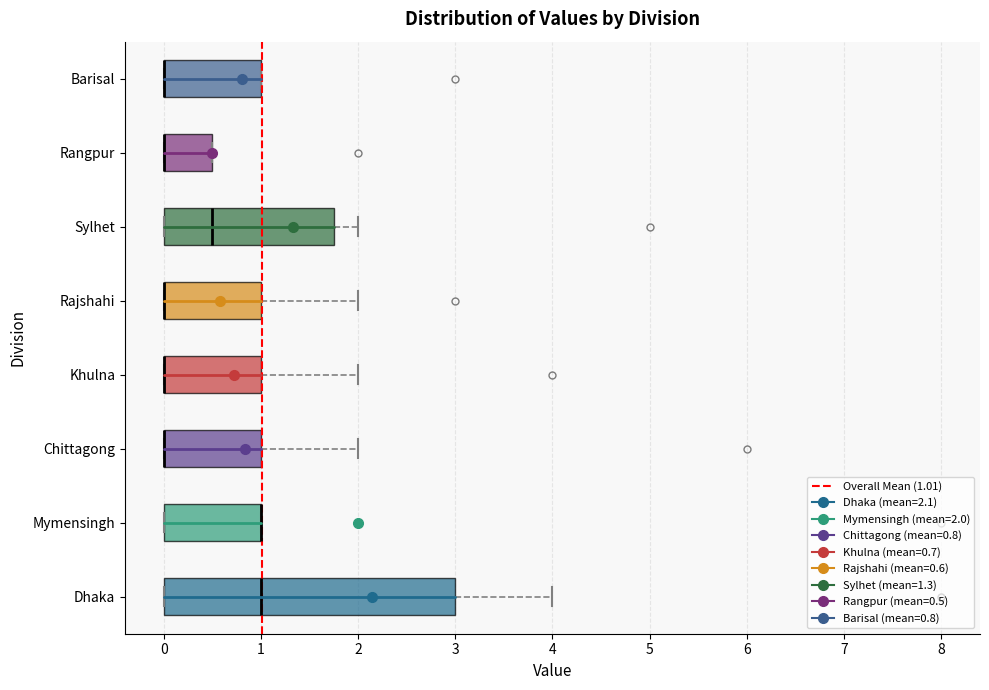

Where is the right edge of the box for Rajshahi on the x-axis? The values are not printed on the chart, so give them approximately, as read against the axis.

1.0